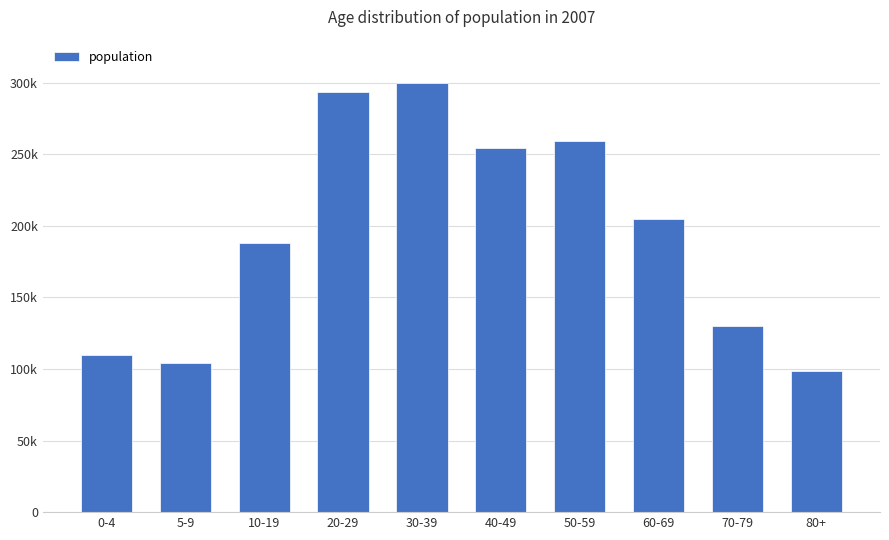

Which label corresponds to the smallest value in the chart?

80+